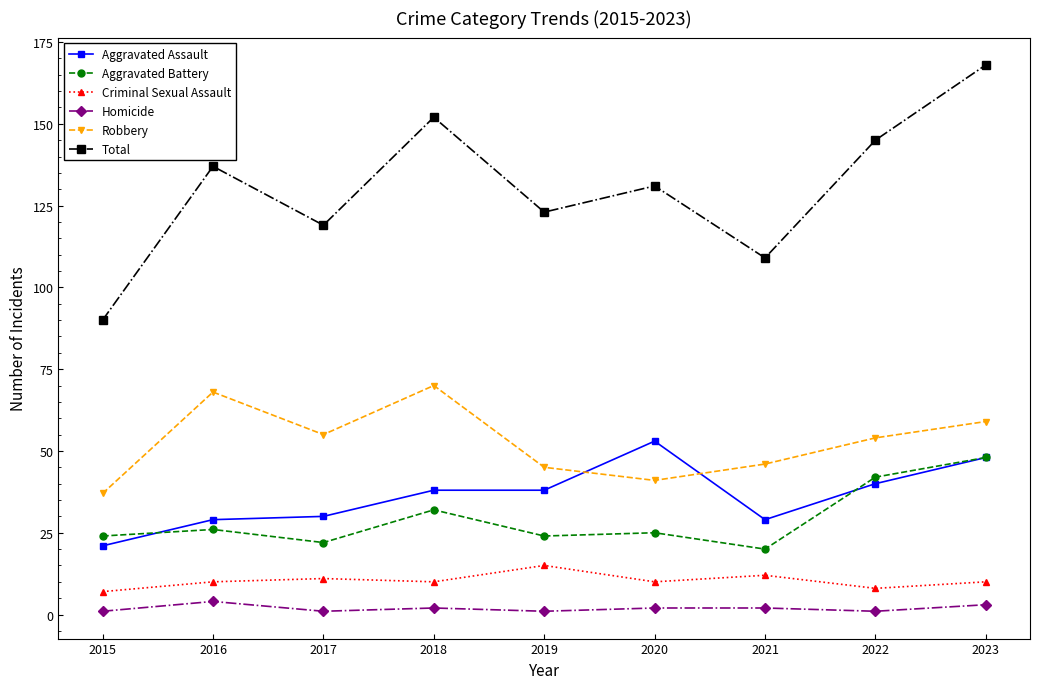

What is the total value across all series at 2020?

262